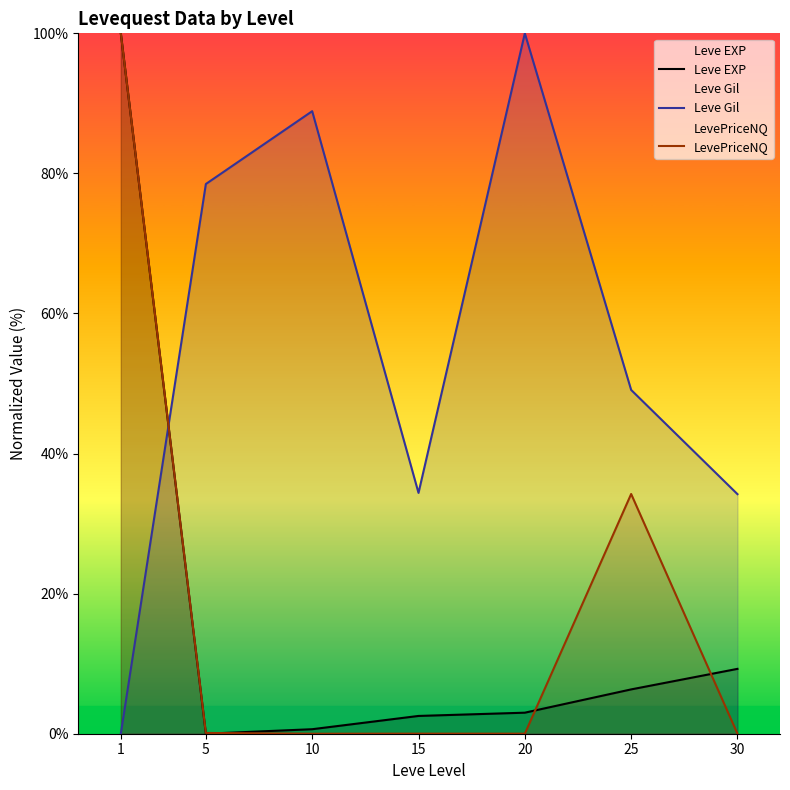

At which category is the sum across all series the highest?

1